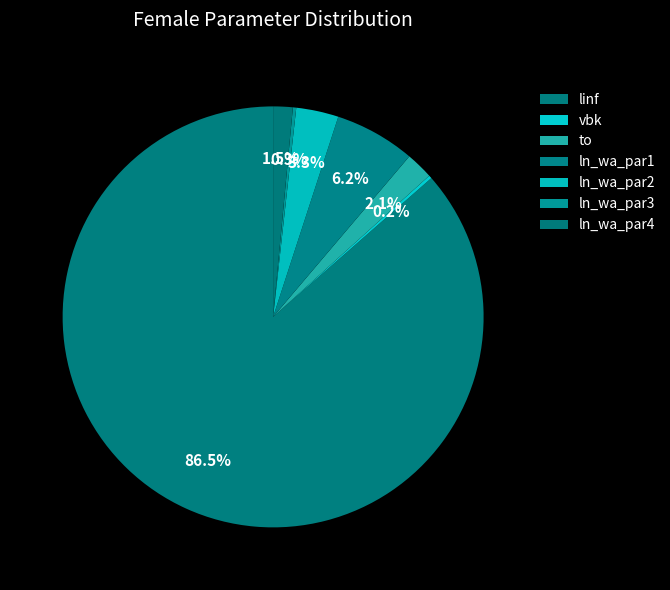

Is it true that linf is 94% of the pie?

False